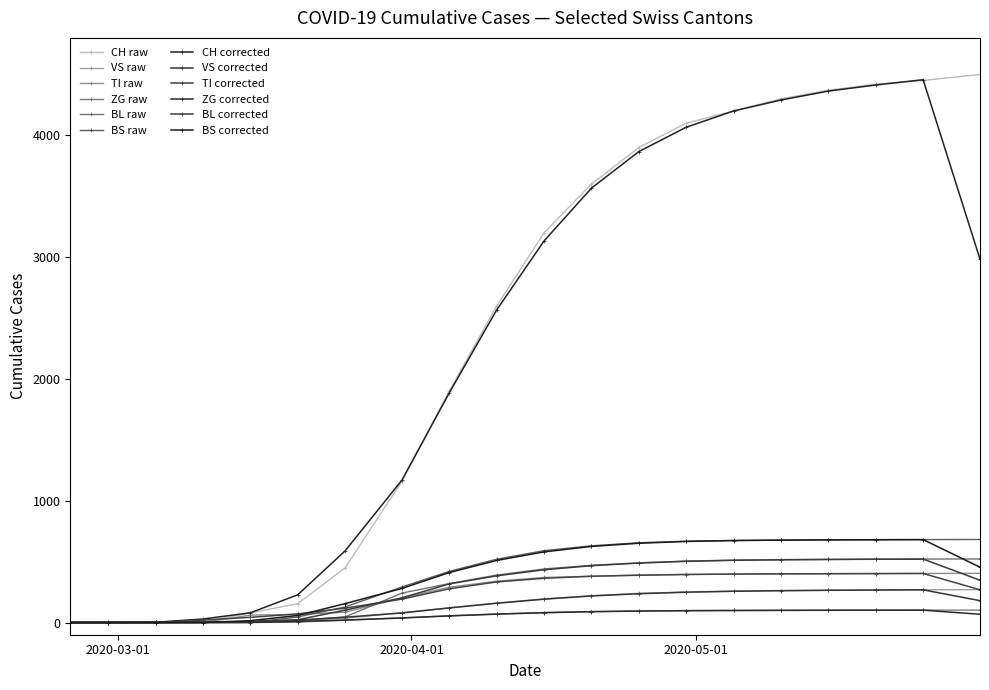

How many series are shown in this chart?

12